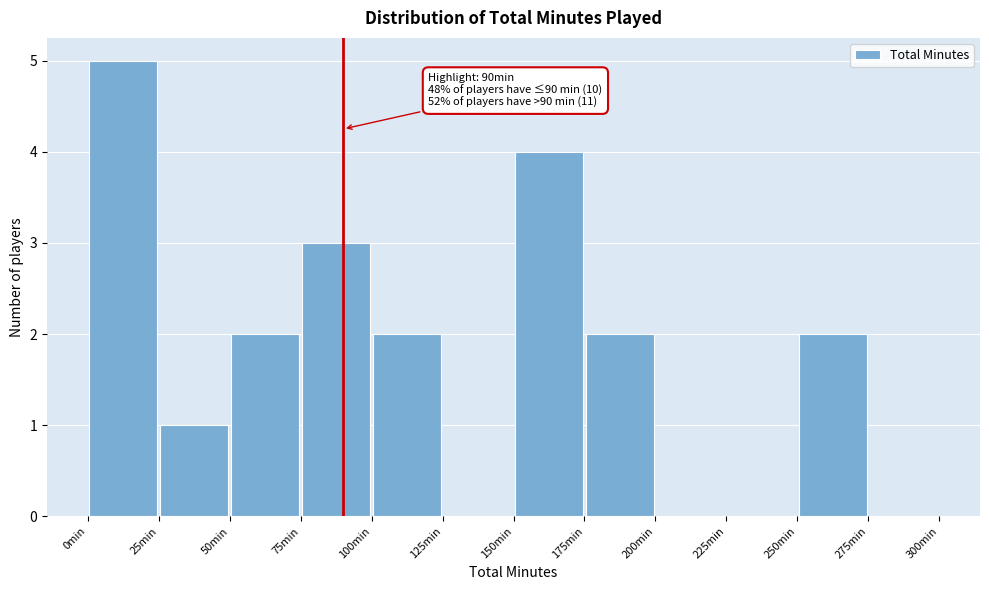

Which range on the x-axis has the tallest bar?

0 to 25